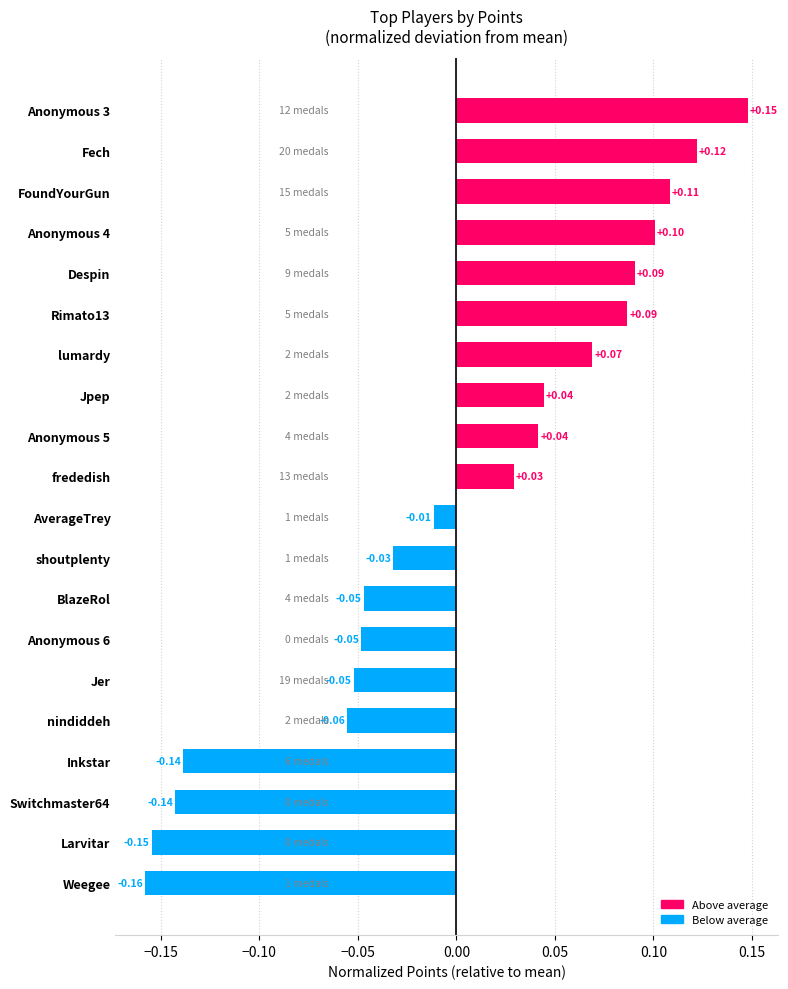

Which has a higher value, frededish or FoundYourGun?

FoundYourGun